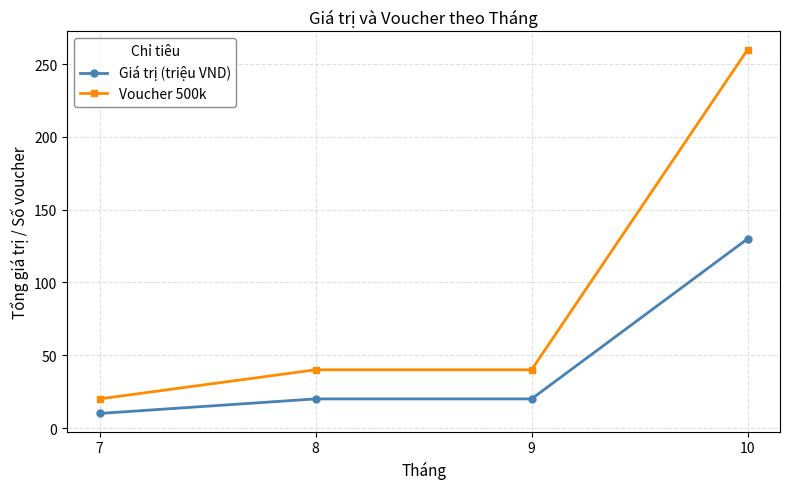

What is the spread (max minus min) of values at 8?

20